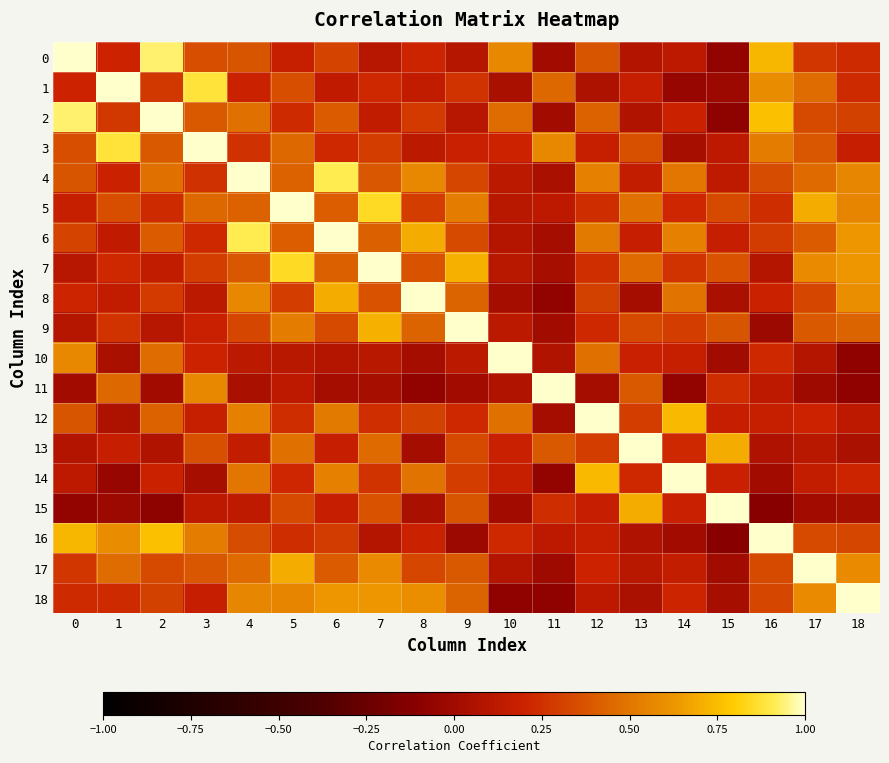

Which series has the largest total across all categories?

4